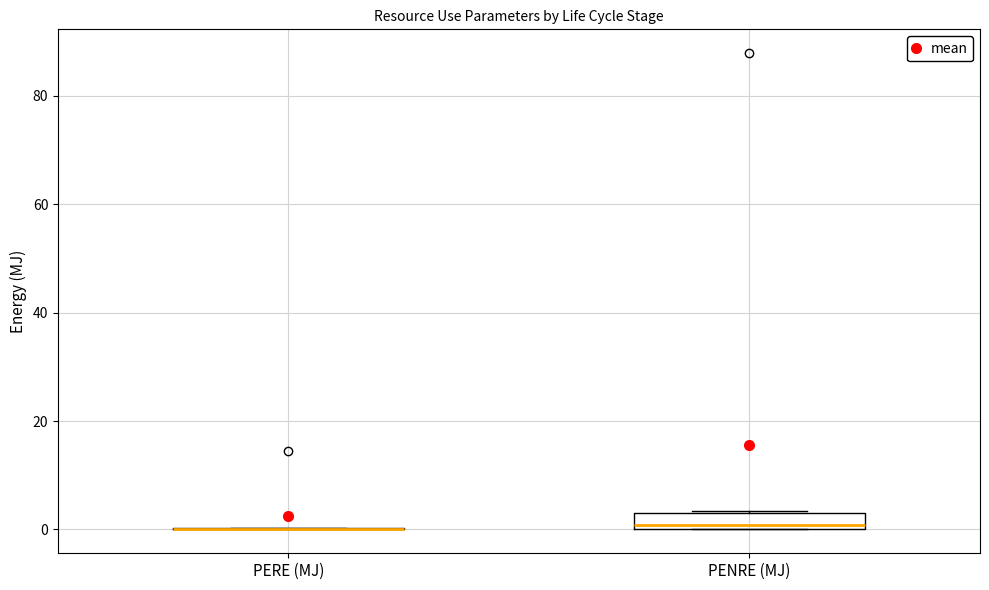

Which box is the tallest, from its lower edge to its upper edge?

PENRE (MJ)